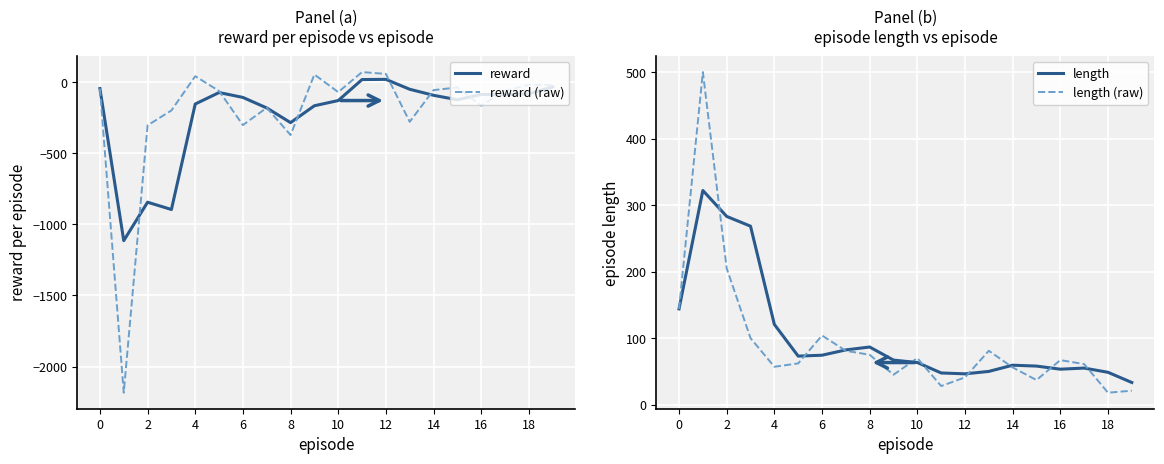

True or false: length (raw) and reward cross at least once.

False